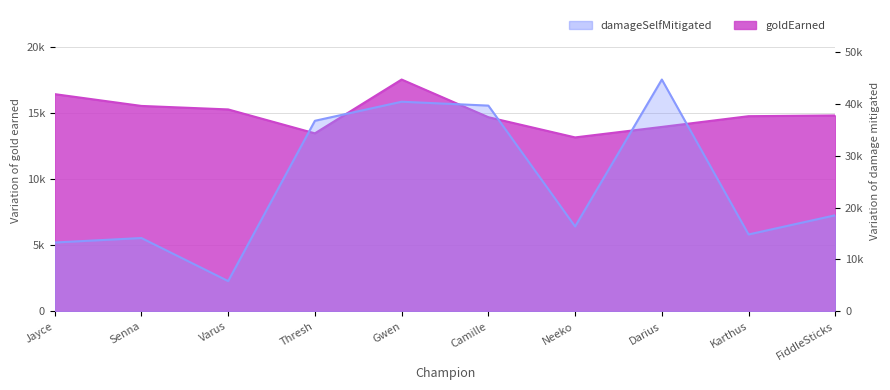

What position from the left is Varus?

3